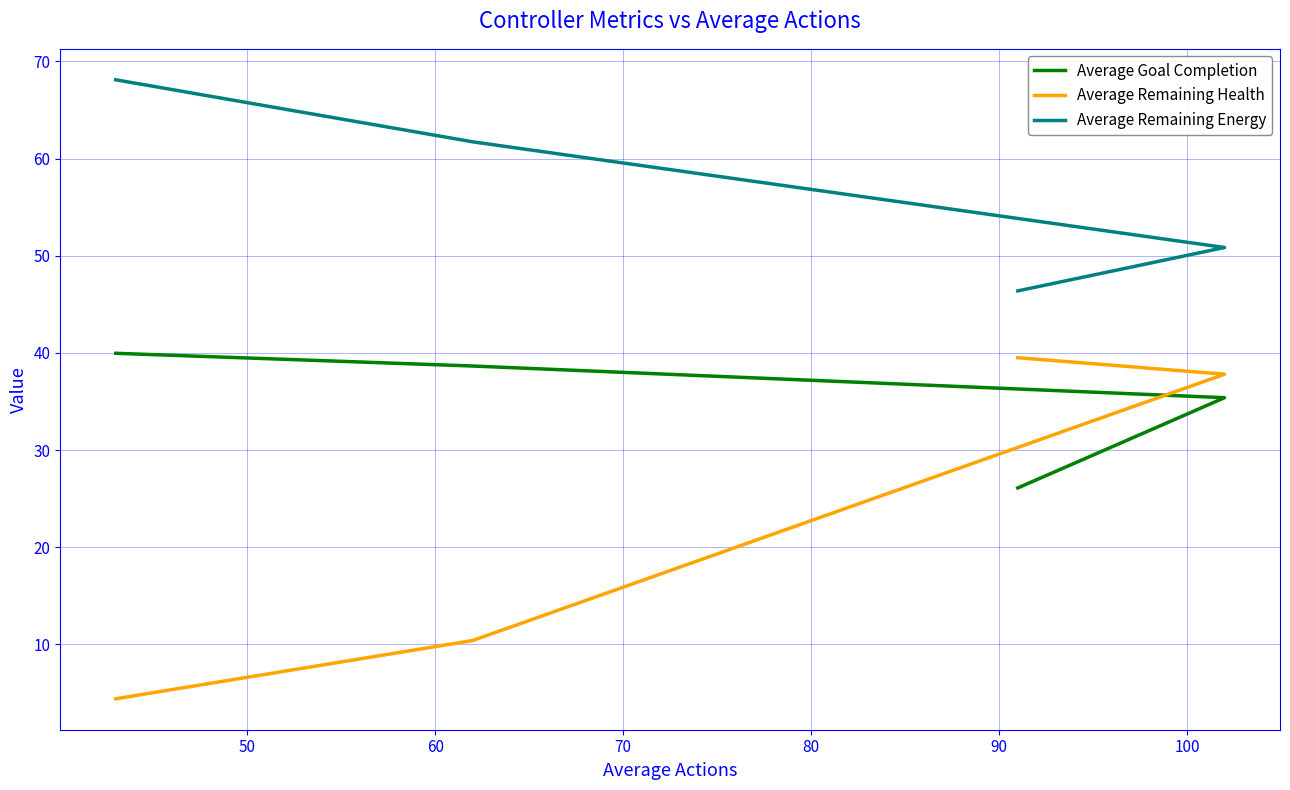

True or false: Average Remaining Energy and Average Goal Completion cross at least once.

False